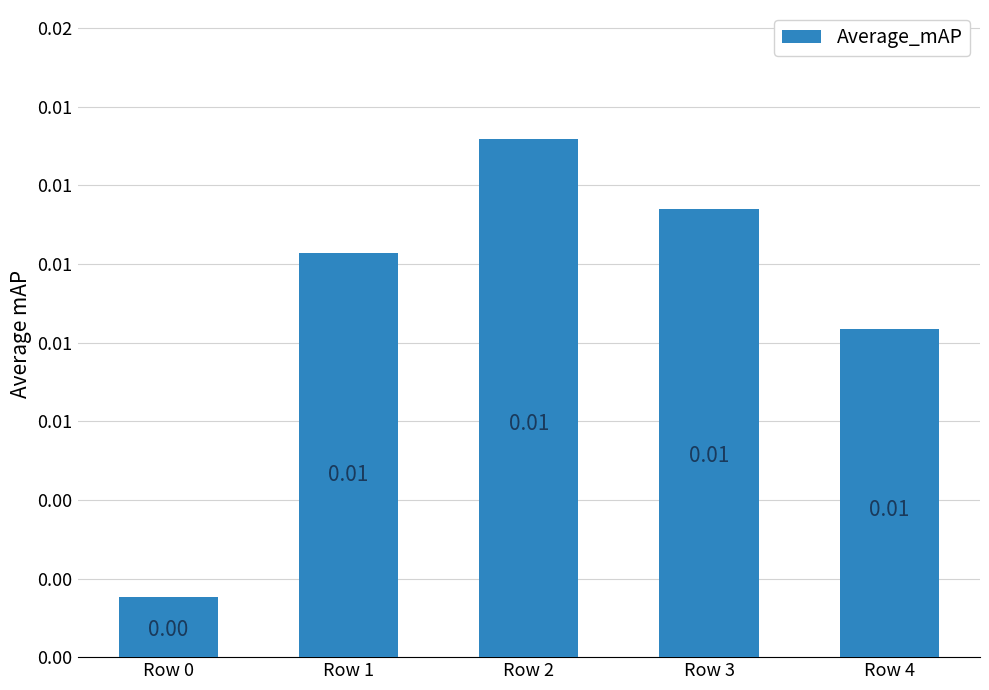

Are the bars horizontal?

No